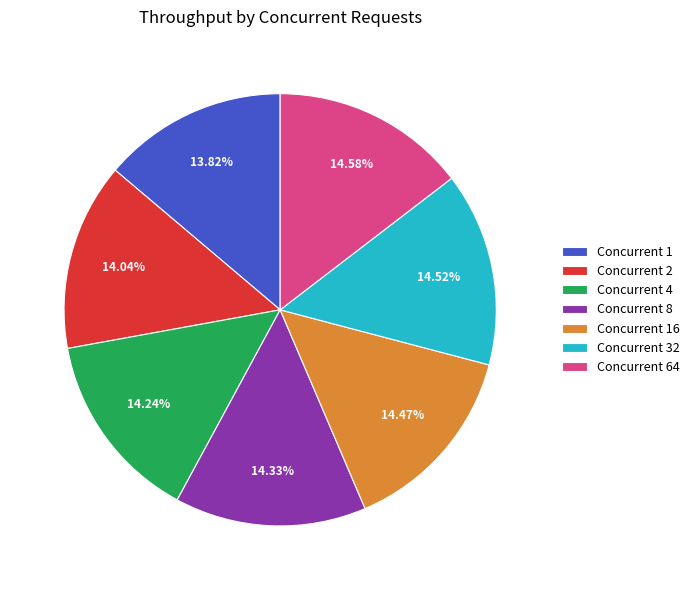

What is the ratio of the value at Concurrent 16 to the value at Concurrent 32?

1.0